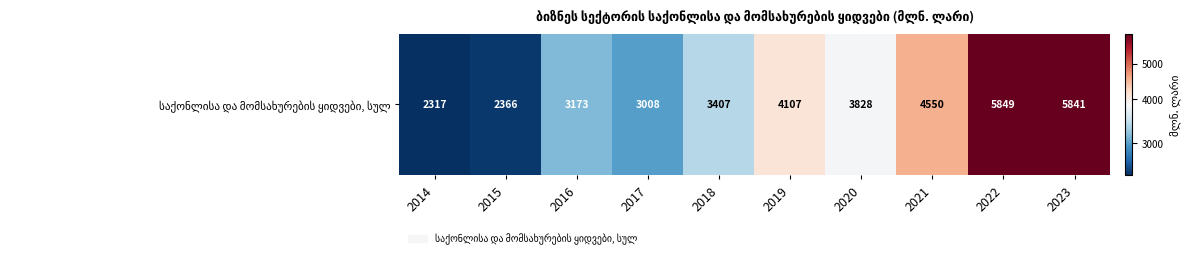

Reading right to left, transcribe all the data shown in this chart.

2023=5840.8	2022=5849.0	2021=4549.7	2020=3827.5	2019=4107.0	2018=3407.4	2017=3007.7	2016=3173.4	2015=2366.4	2014=2316.8